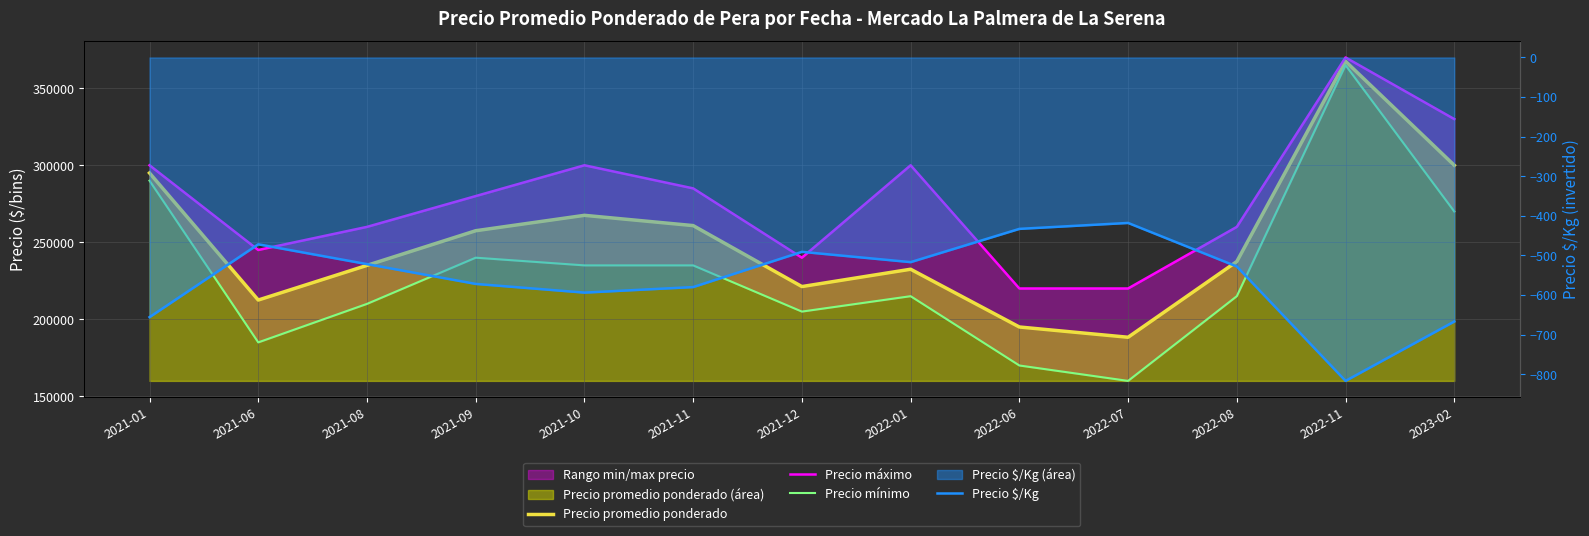

What is the minimum value for Precio mínimo?

160000